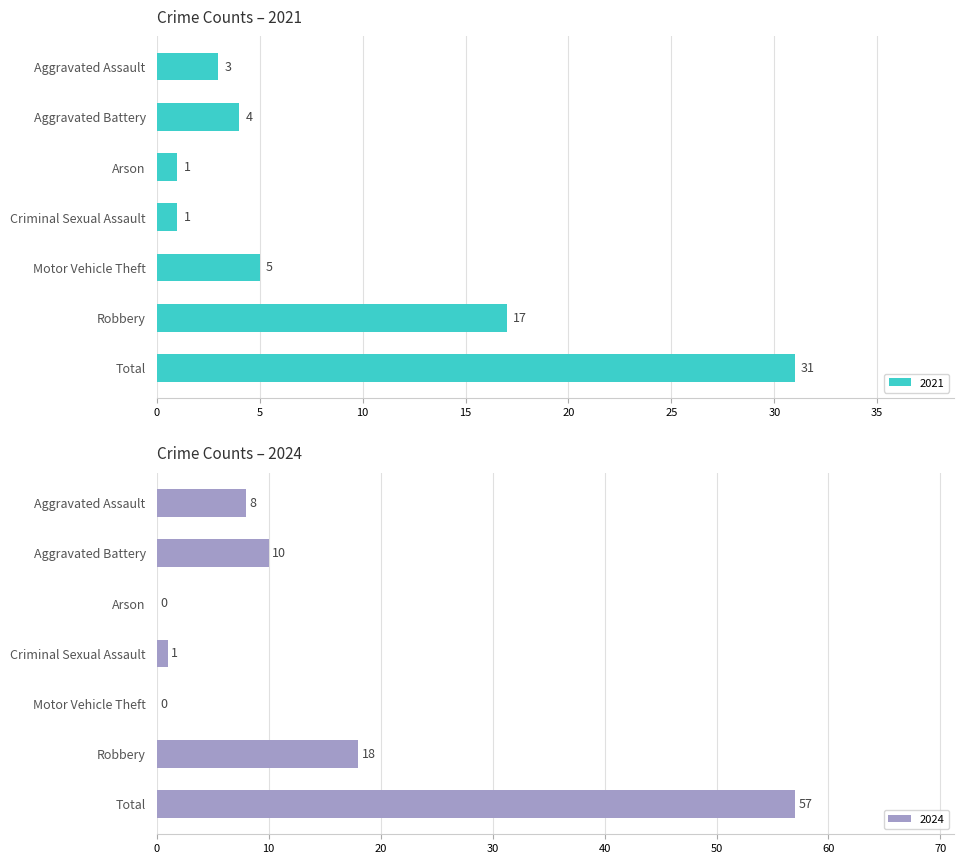

What is the difference between the 2021 values at Total and Criminal Sexual Assault?

30